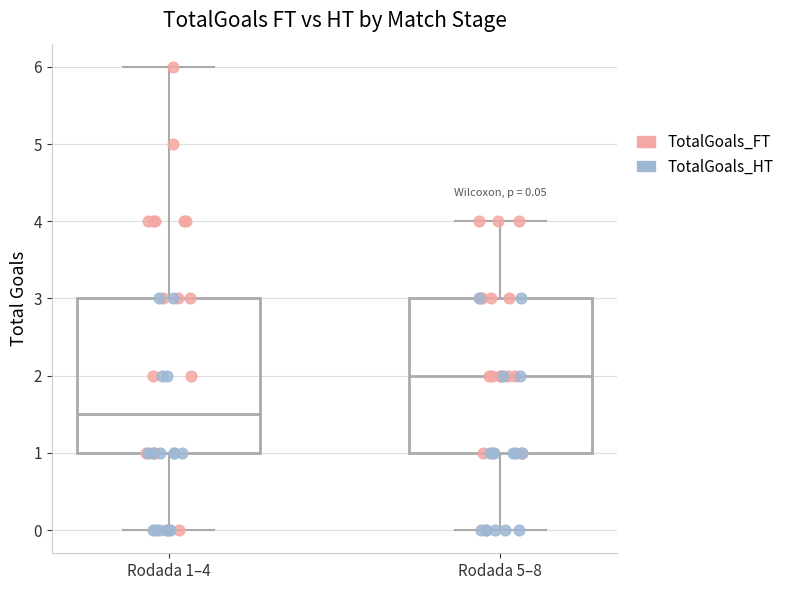

Which box has the lowest median line?

Rodada 1–4